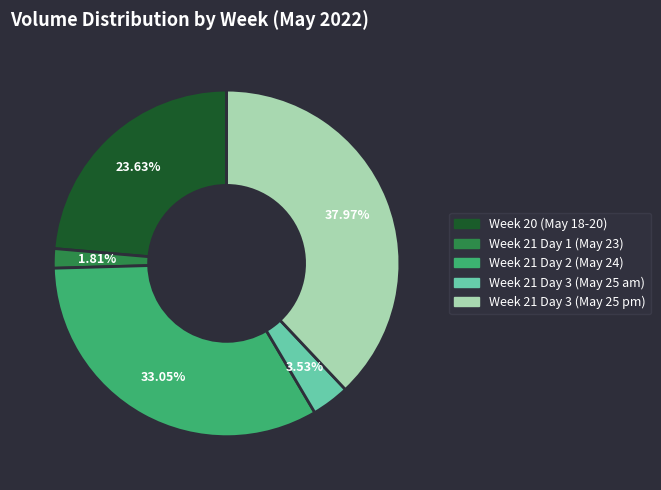

Does any single category account for the majority?

No